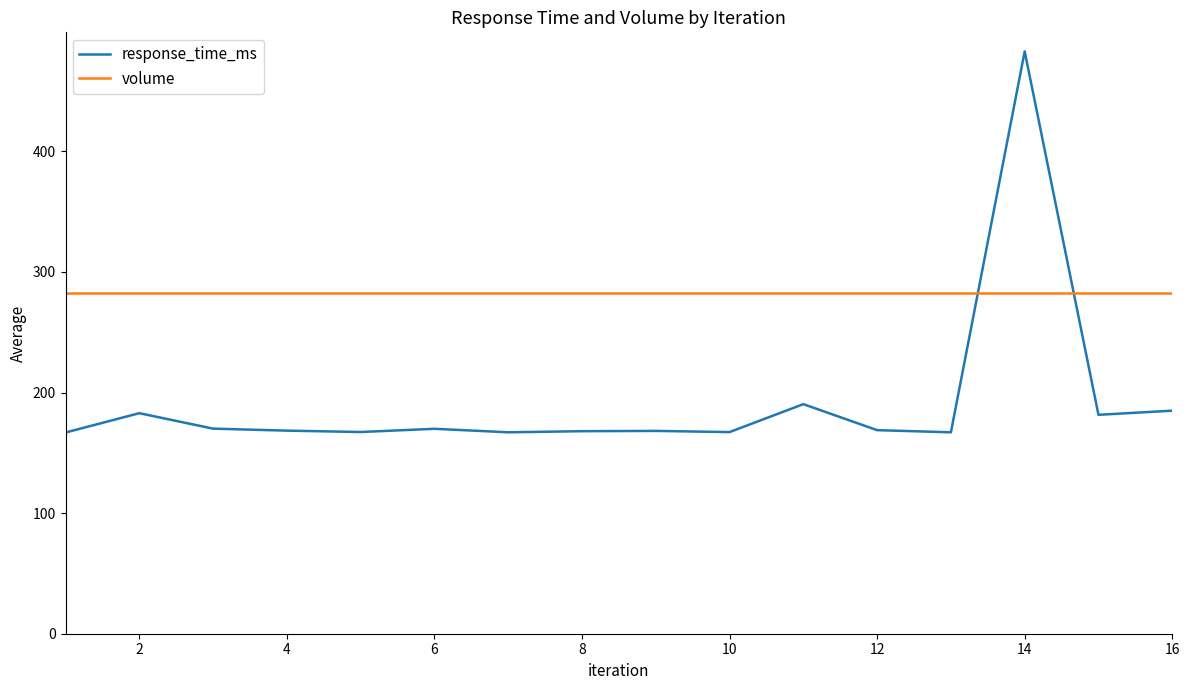

What is the smallest value displayed?

166.9